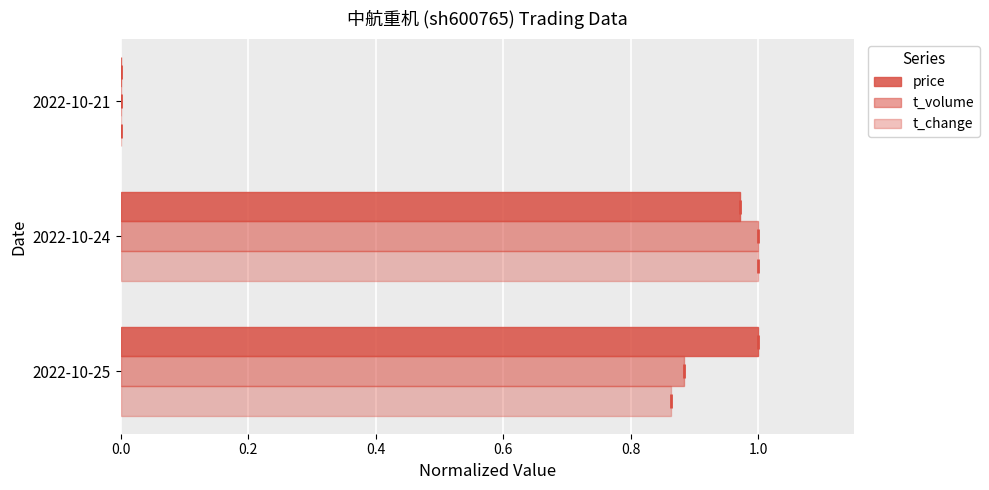

How many values in the t_volume series exceed 0?

2